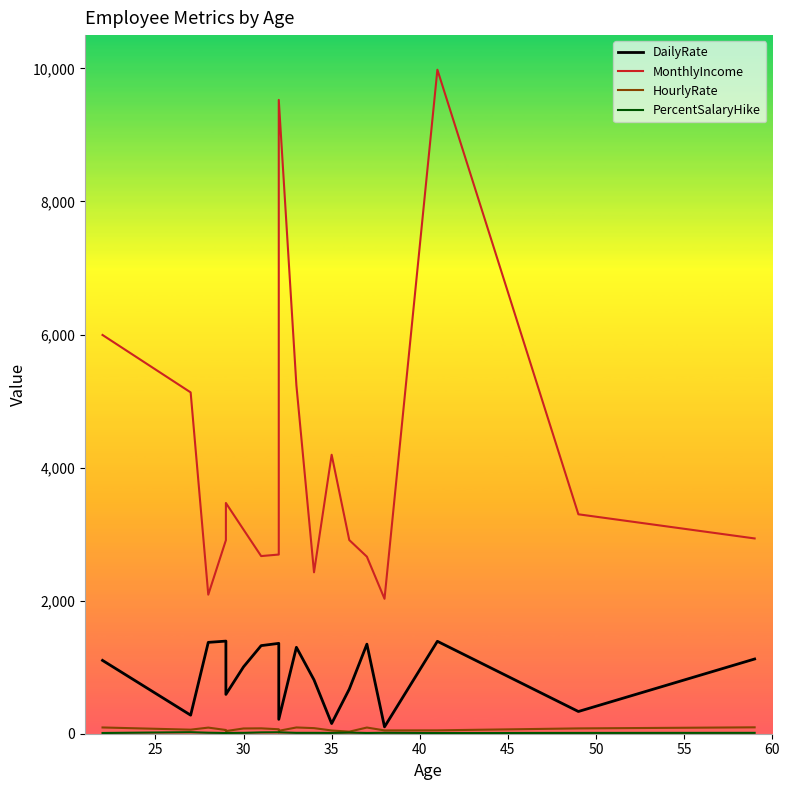

What is the value of the DailyRate point at the 5th from the left?

591